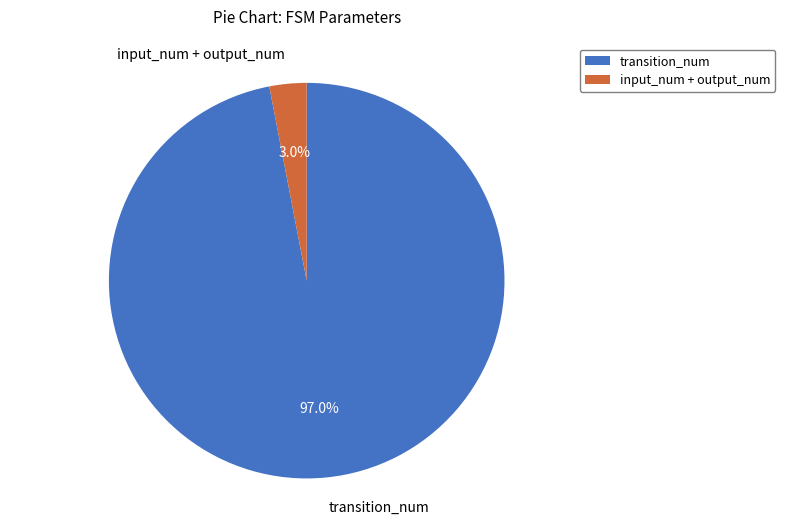

Is the sum of transition_num and input_num + output_num greater than half?

Yes